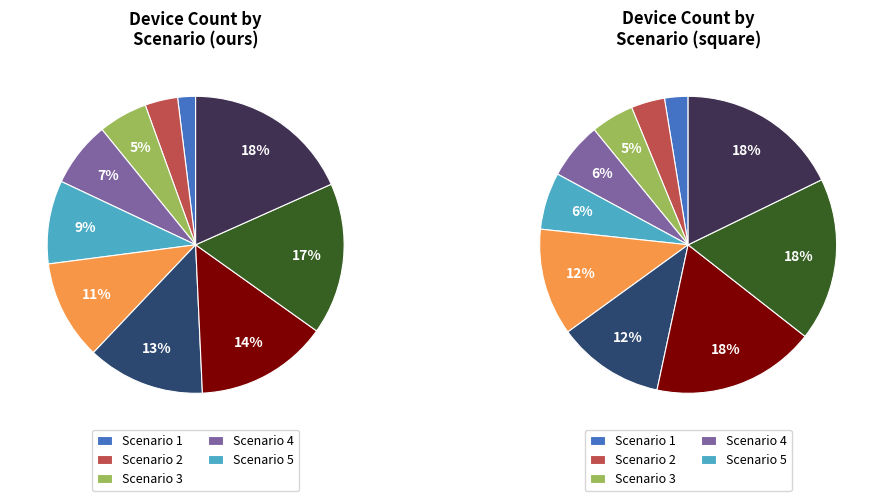

Is there any slice that represents more than half of the pie?

No